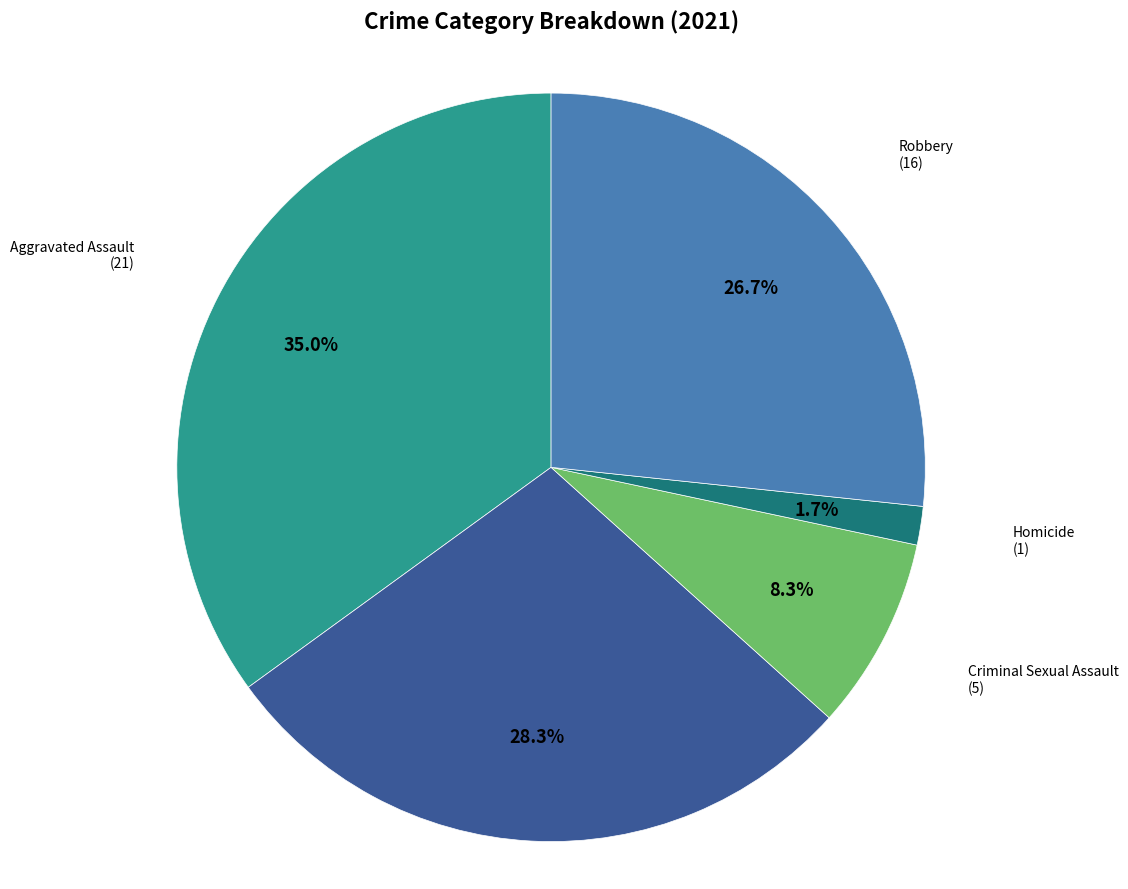

Does any single category account for the majority?

No